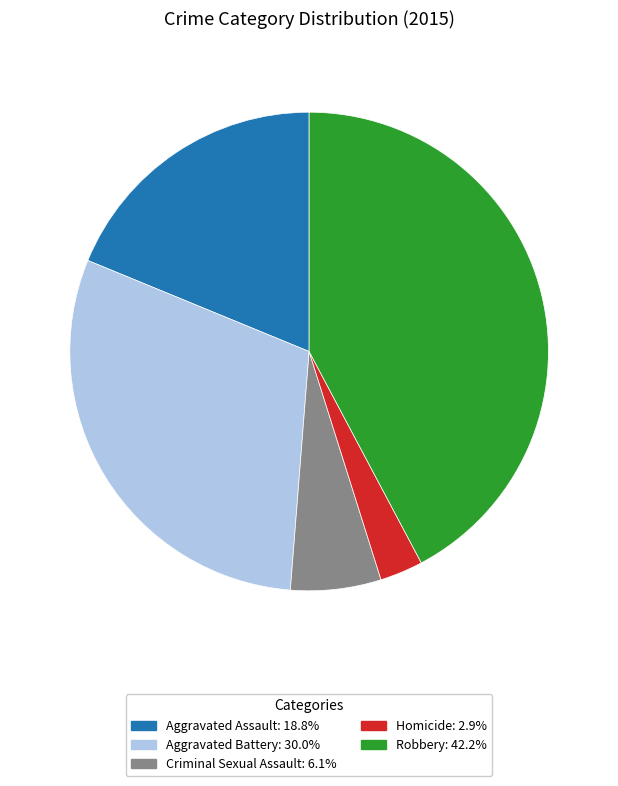

Is it true that Aggravated Battery is 23% of the pie?

False